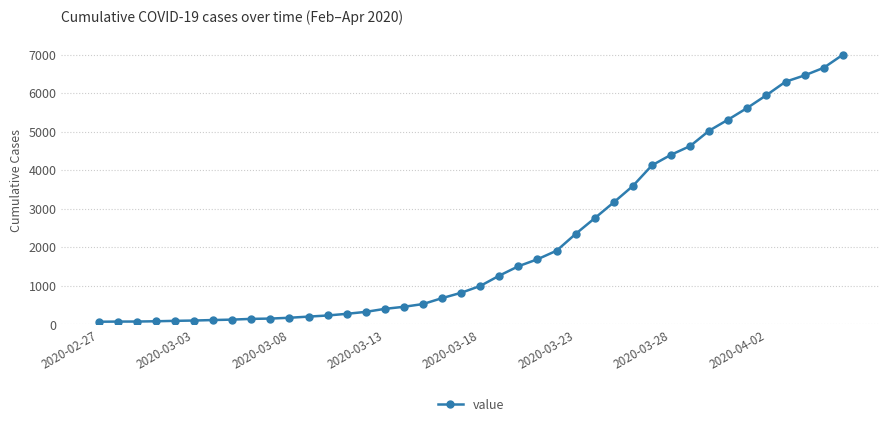

Does the chart display data point markers on the line(s)?

Yes